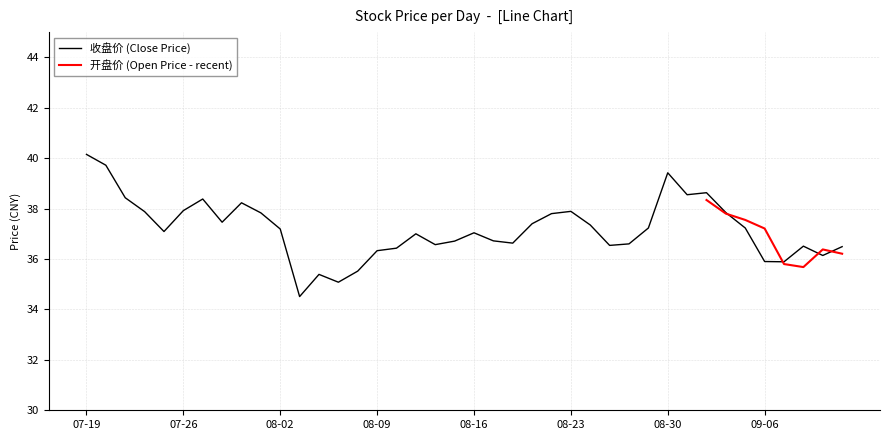

What is the lowest value of the 收盘价 (Close Price) series?

34.5